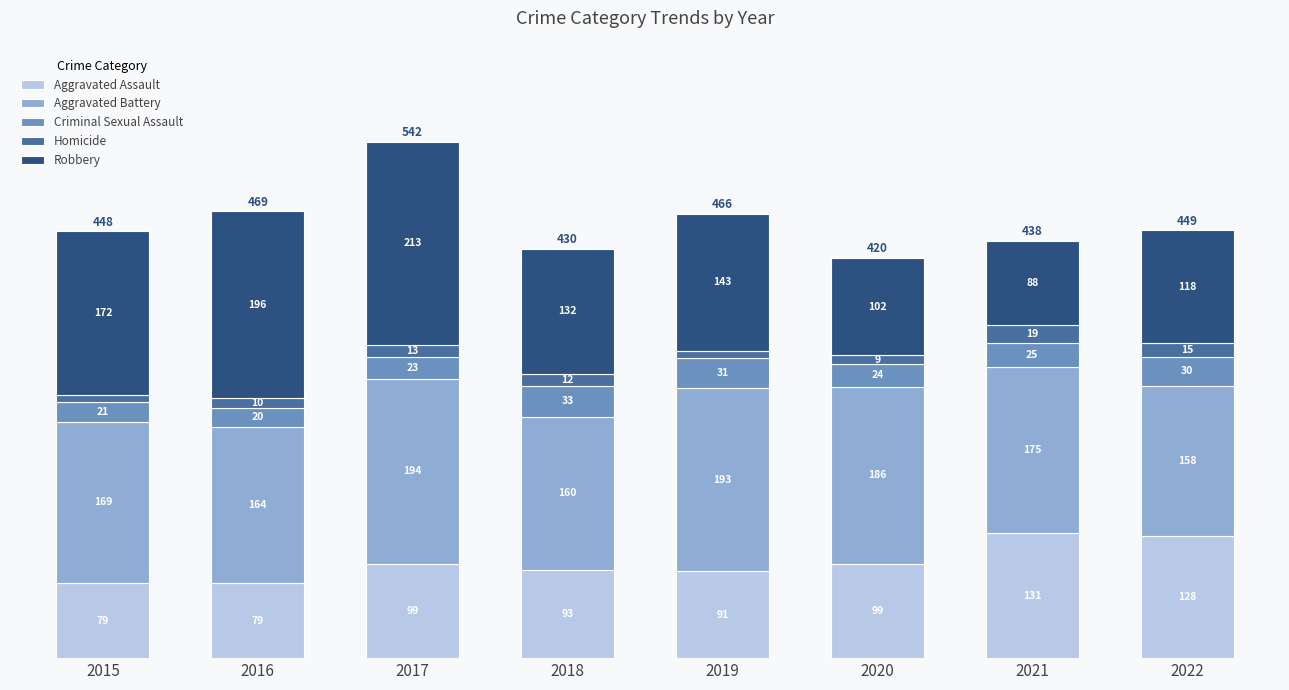

What is the difference between the maximum and second lowest values in the Aggravated Assault series?

52